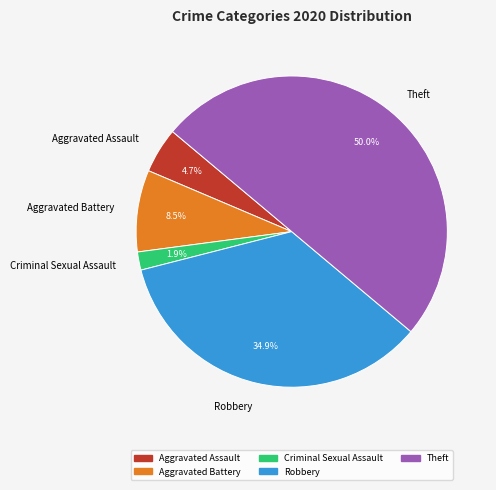

Is Criminal Sexual Assault the majority of the pie?

No